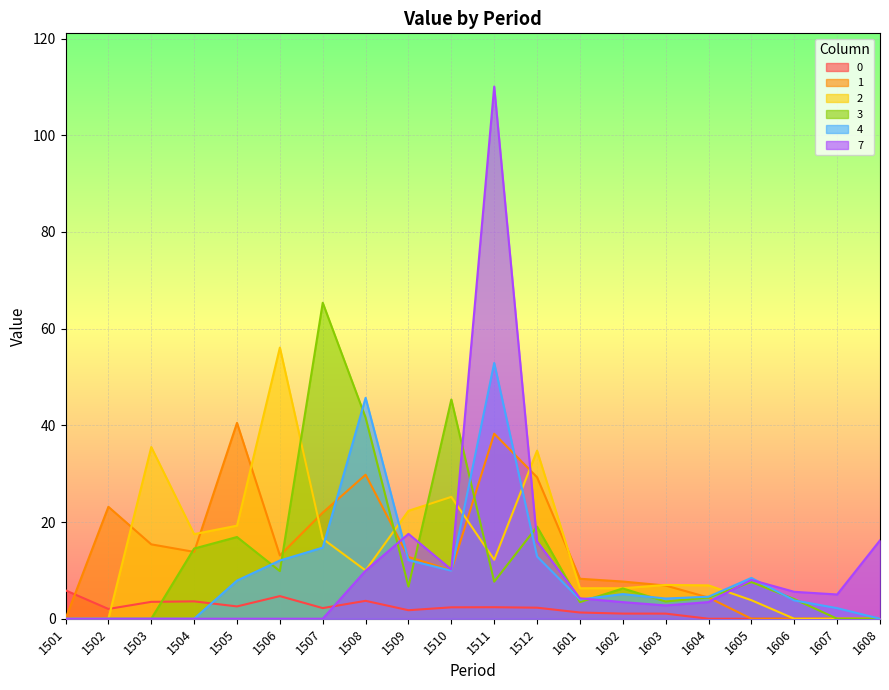

Between which two adjacent categories do 2 and 0 first intersect?

1502 and 1503